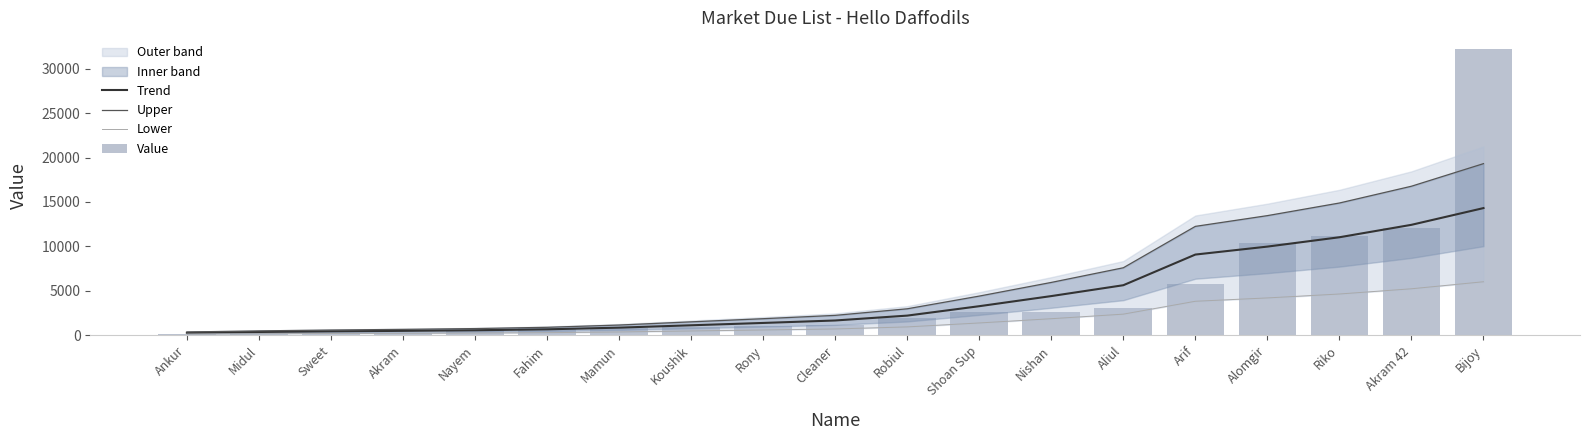

Where is Upper nearest to the value 9835?

Aliul